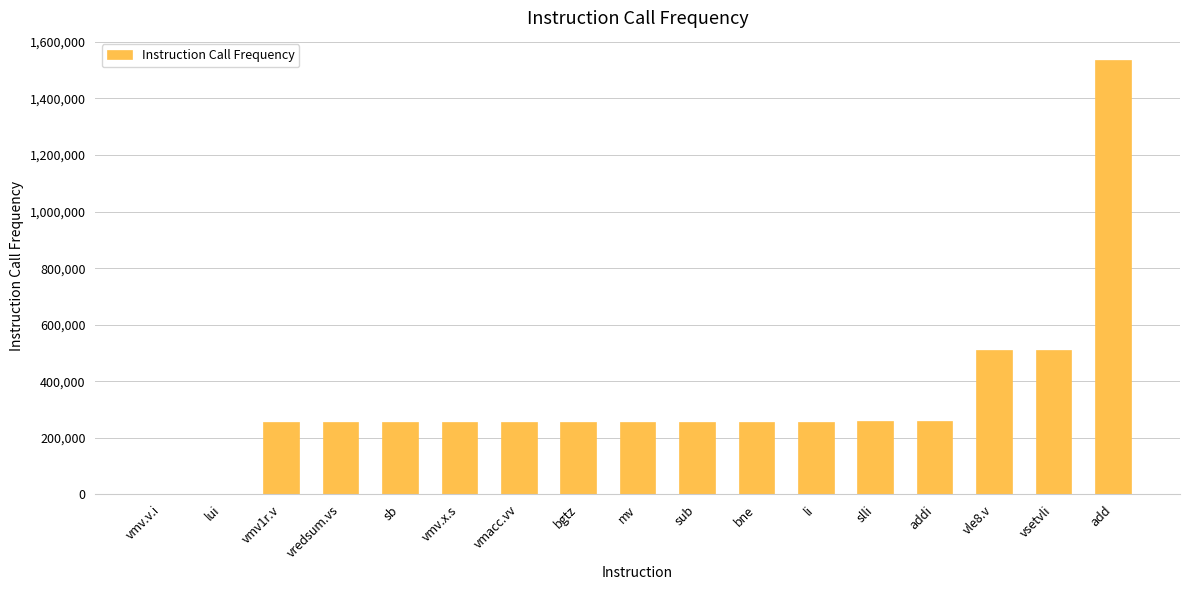

What is the sum of the values at slli and addi?

516133